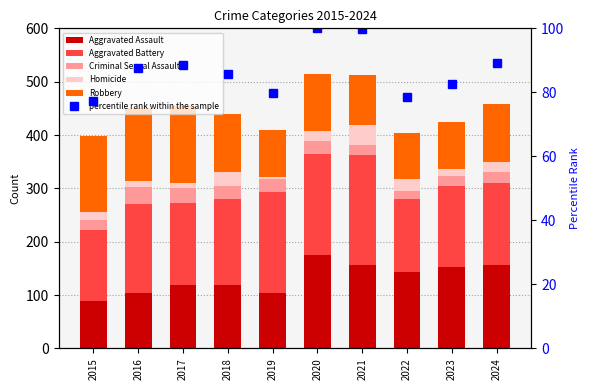

List the labels in order of Aggravated Battery value, largest first.

2021, 2019, 2020, 2016, 2018, 2017, 2024, 2023, 2022, 2015